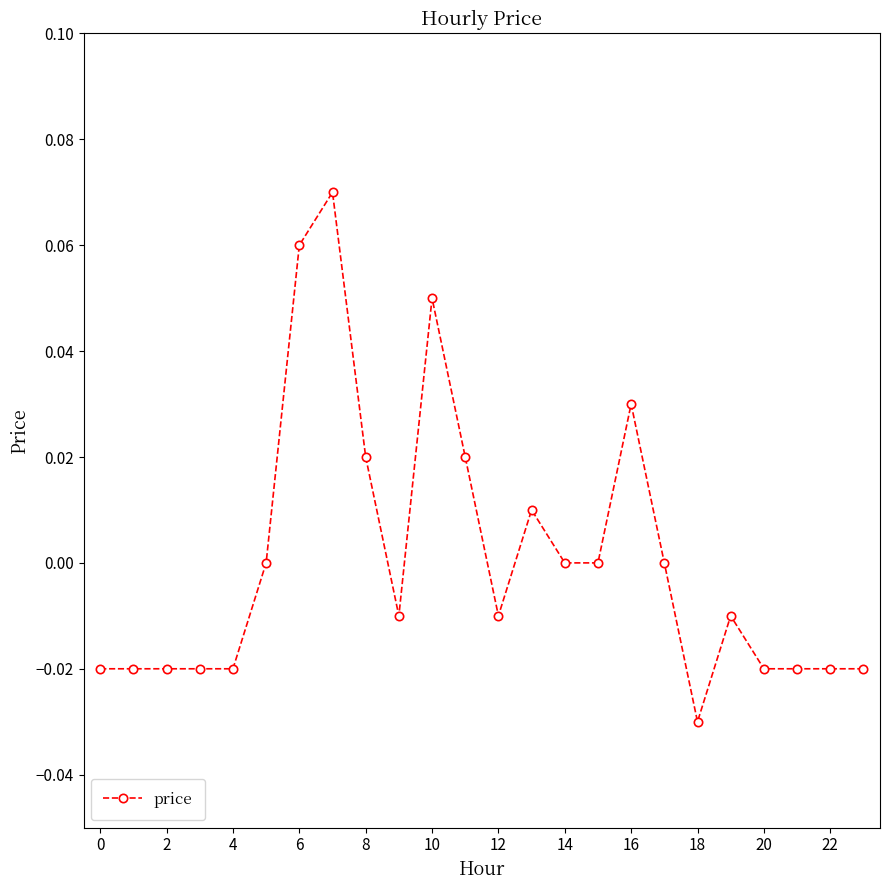

True or false: the data has more than 0 interior local peaks.

True